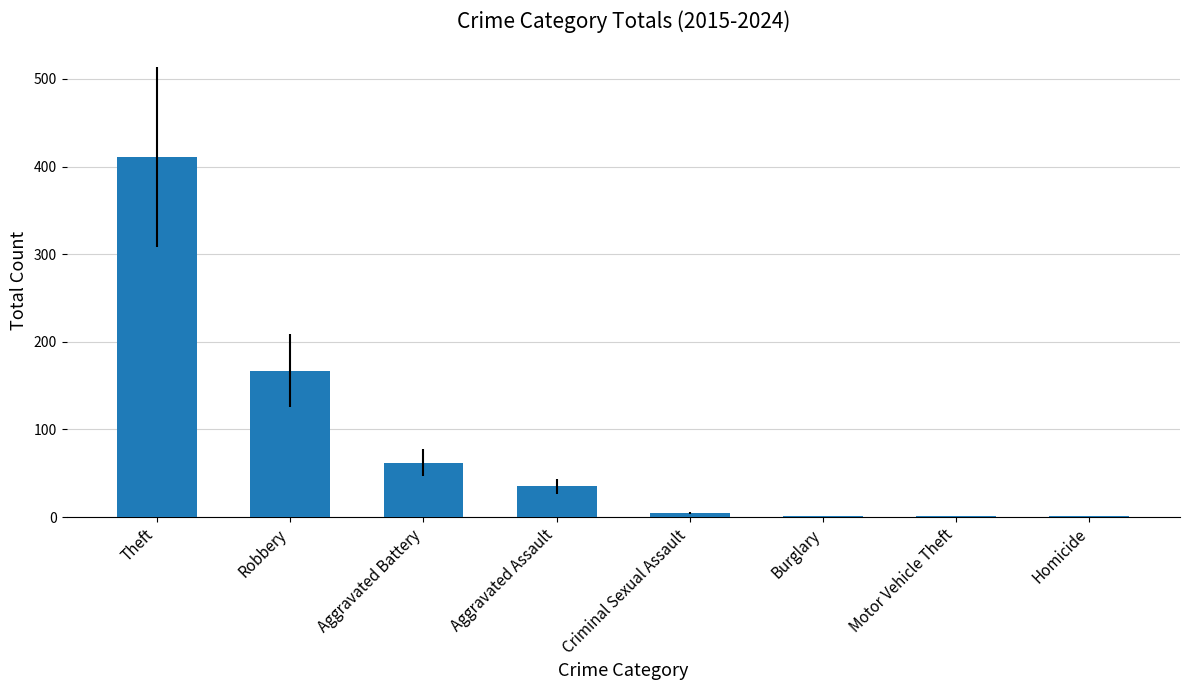

The value at Aggravated Assault is 35. True or false?

True